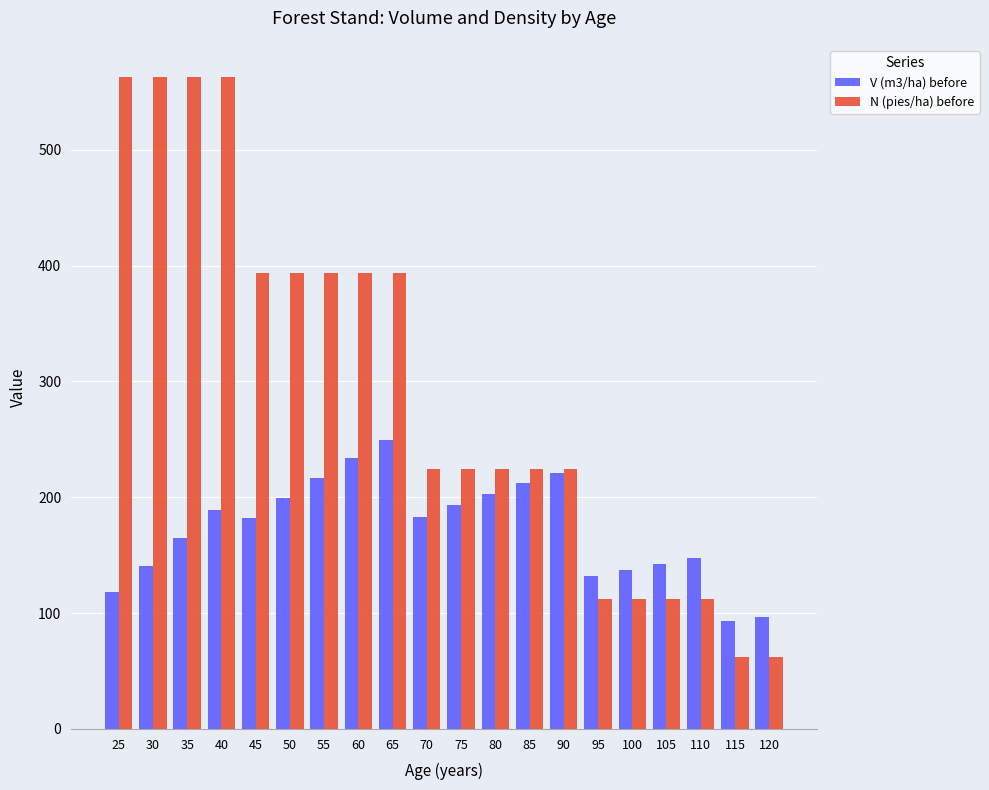

Between 35 and 115, which series saw the biggest shift?

N (pies/ha) before